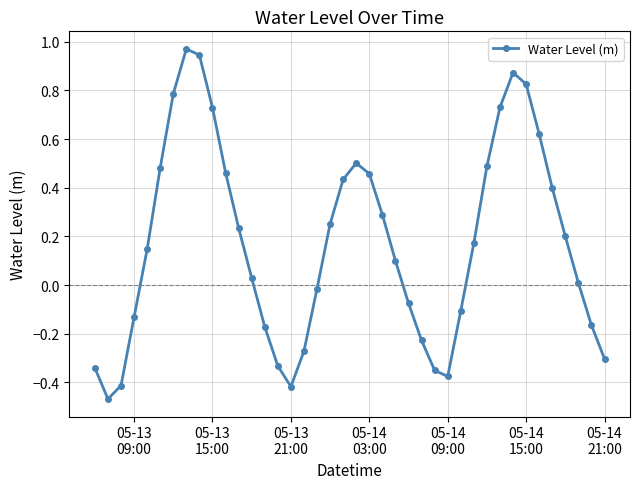

How many data points are less than 0?

16